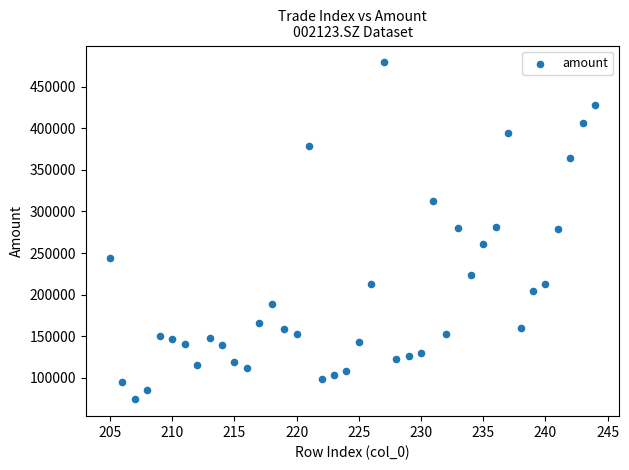

What is the range of X values (max minus min)?

39.0